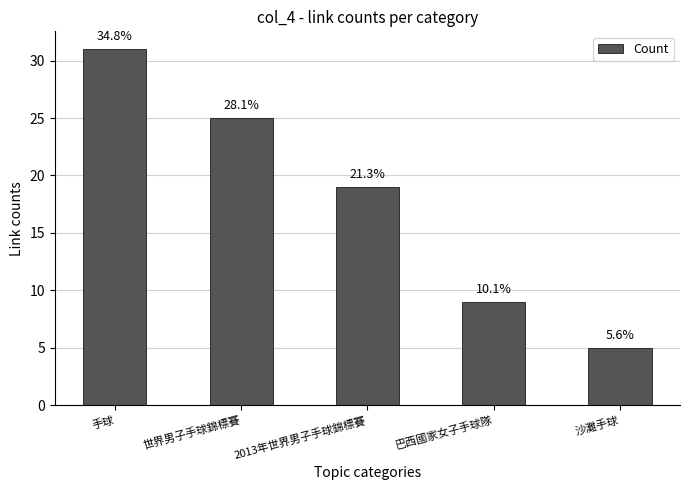

What is the minimum value shown in the chart?

5